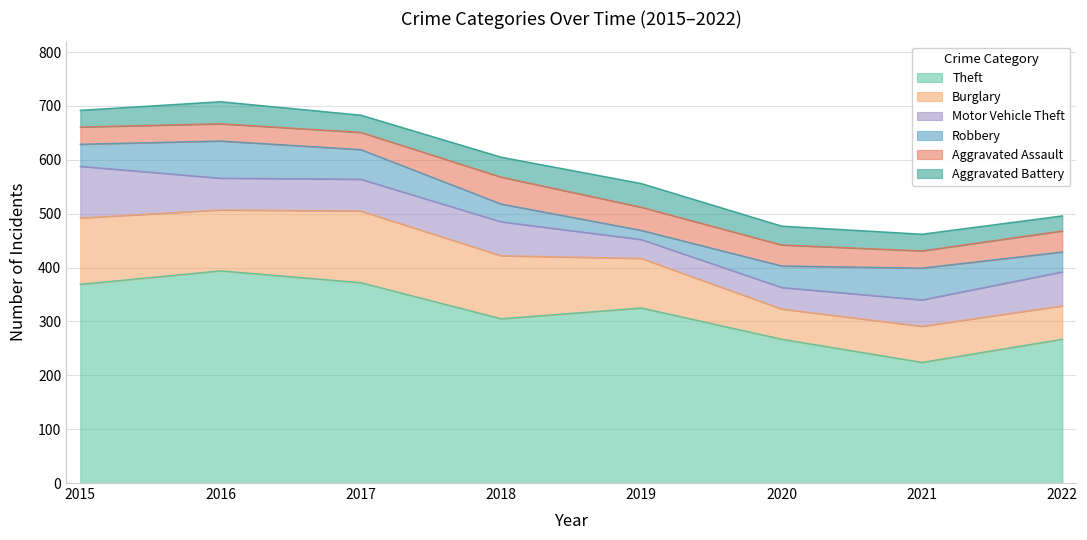

What is the maximum value for Aggravated Assault?

50